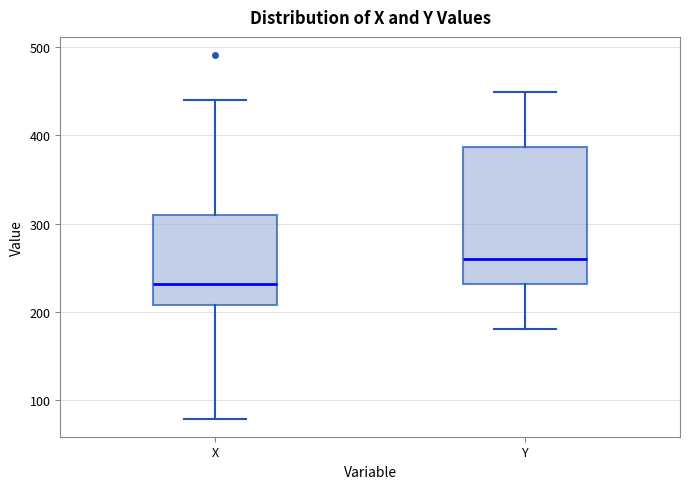

Where does the lower whisker of the box for X end on the y-axis? The values are not printed on the chart, so give them approximately, as read against the axis.

80